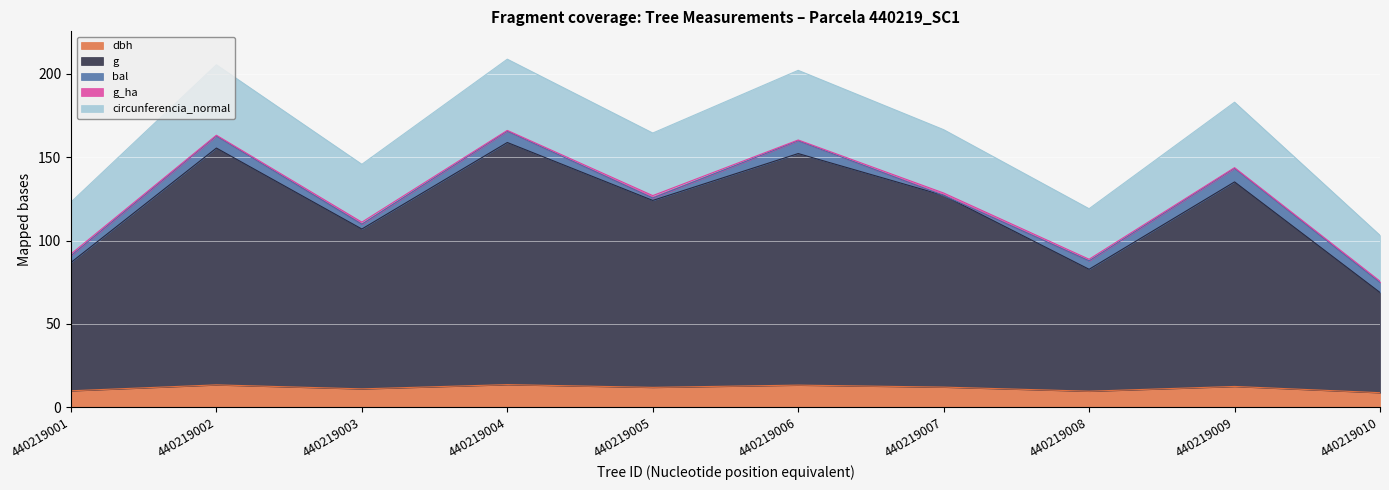

What is the maximum value for dbh?

13.6